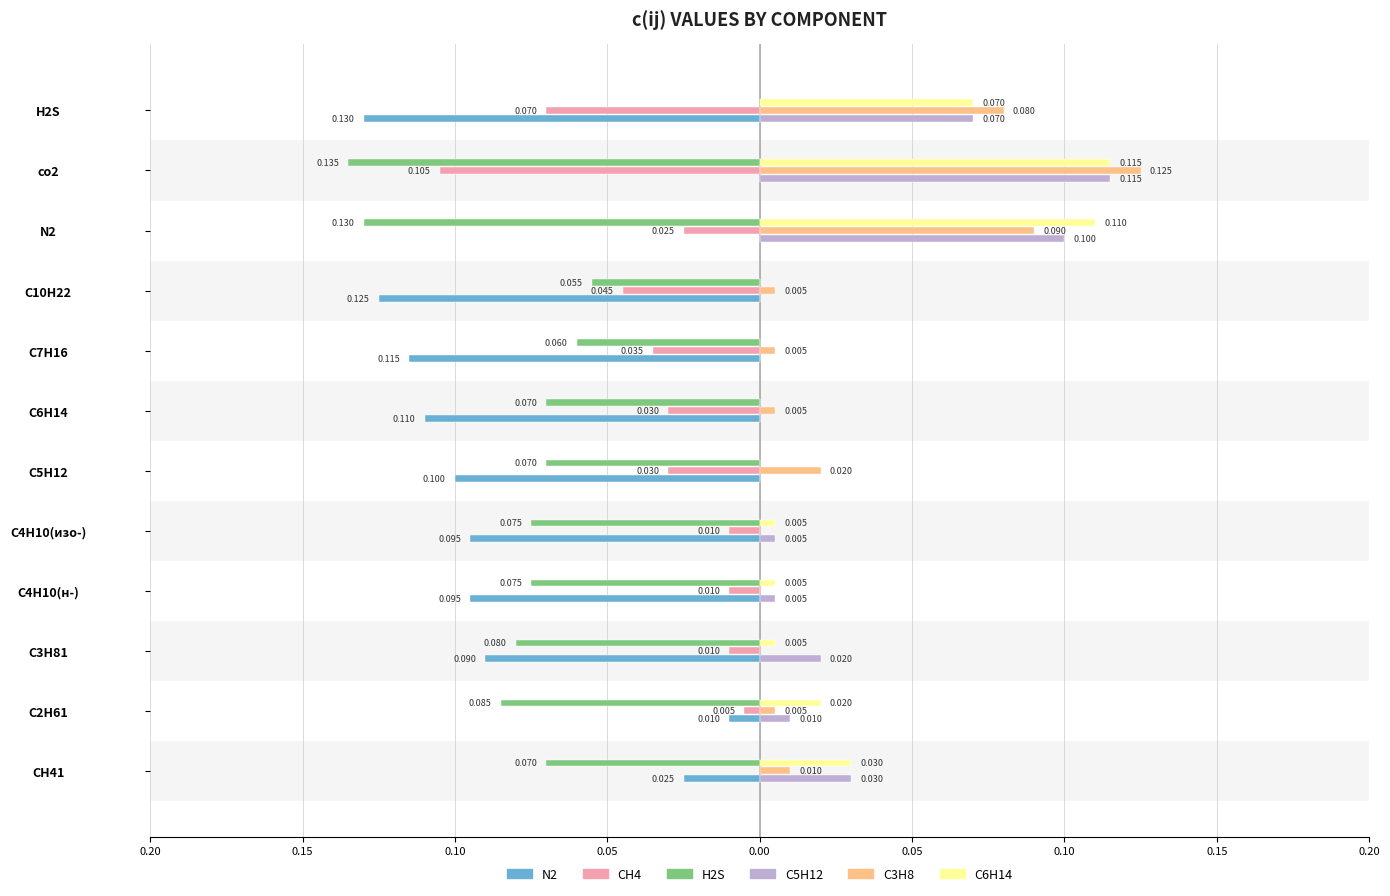

Is the value of H2S at 0.05 greater than the value of N2 at 0.20?

No